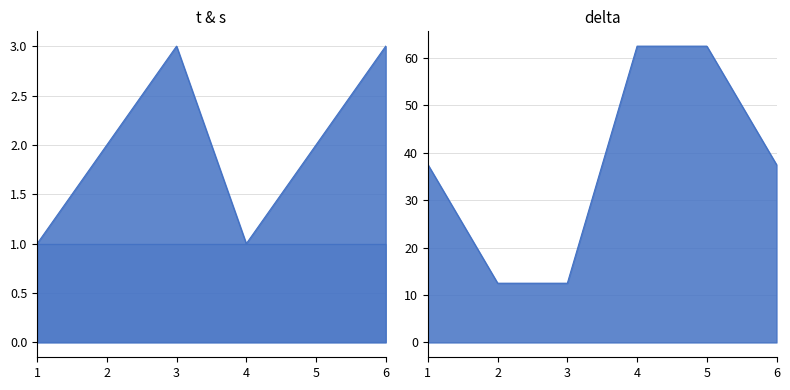

Rank the series at 4 from lowest to highest value.

t, delta